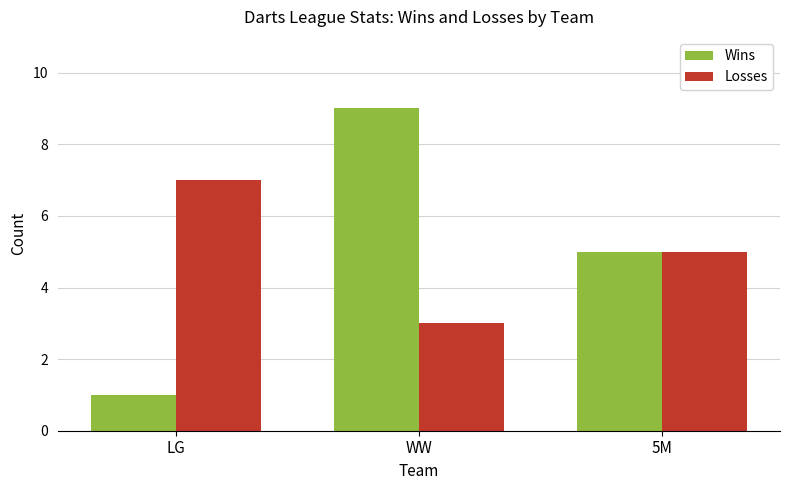

Reading left to right, what are all the values shown in this chart?

Wins: LG=1	WW=9	5M=5
Losses: LG=7	WW=3	5M=5